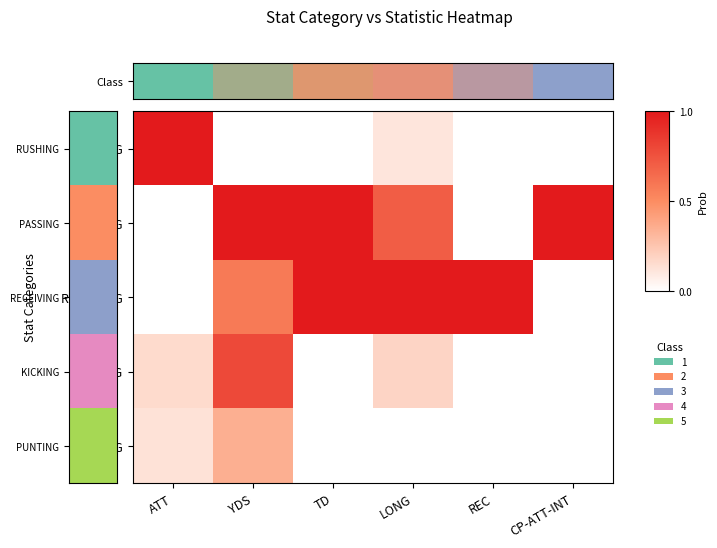

Rank the series at TD from highest to lowest value.

PASSING, RECEIVING, Class, KICKING, PUNTING